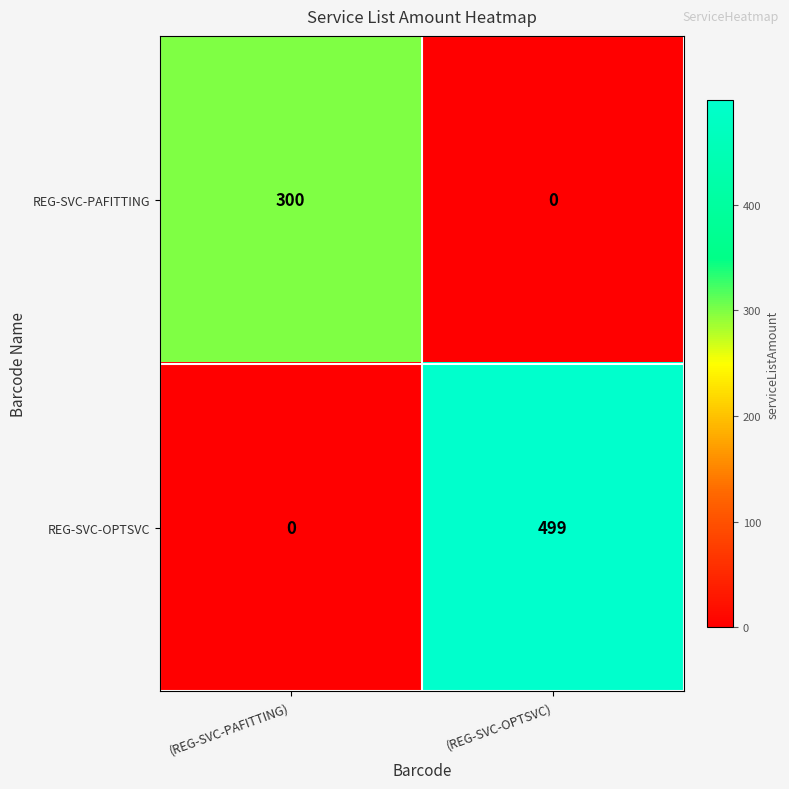

What is the difference between the highest and lowest values at (REG-SVC-PAFITTING)?

300